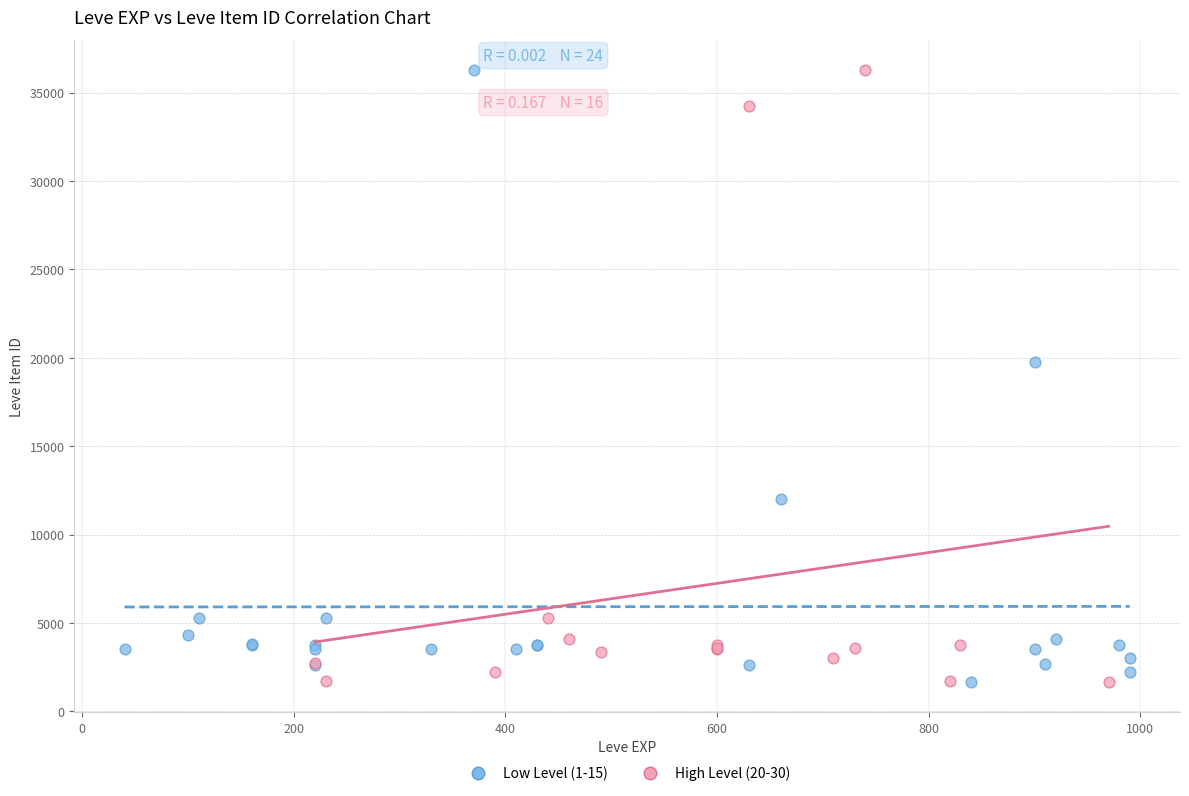

What are all the series names shown in the legend?

Low Level (1-15), High Level (20-30)